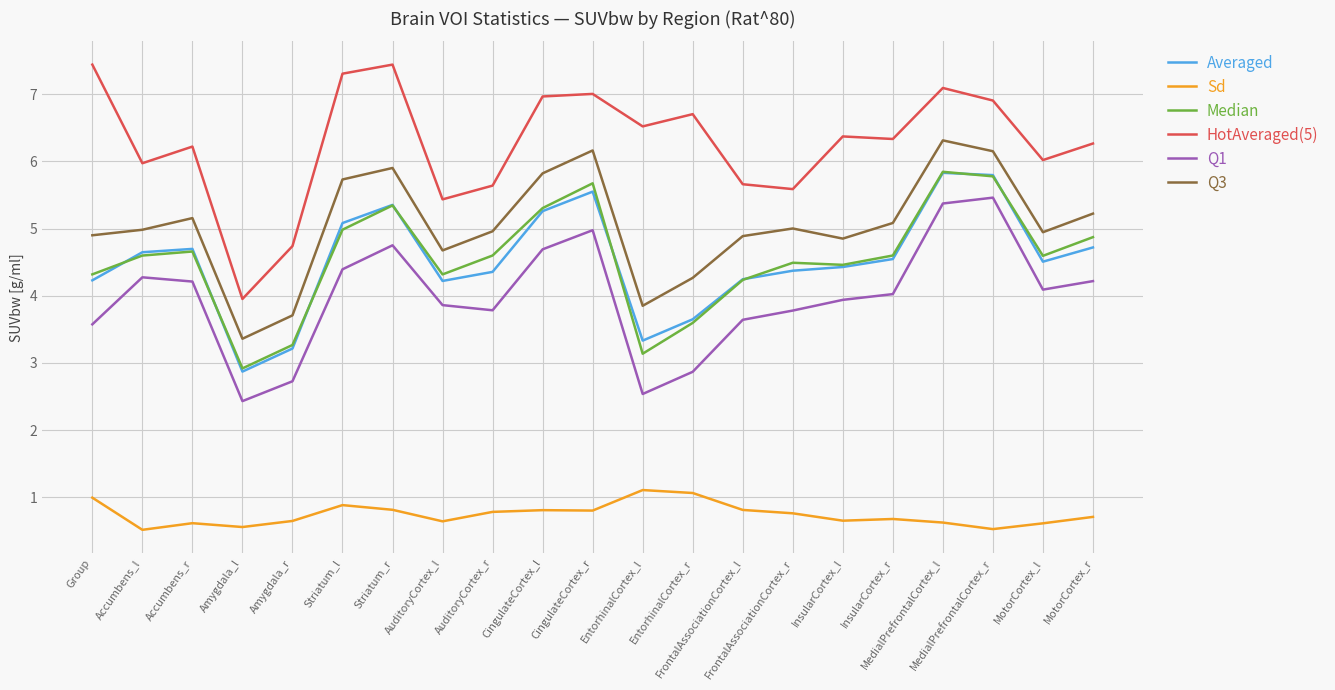

True or false: Q1 and Median intersect in this chart.

False